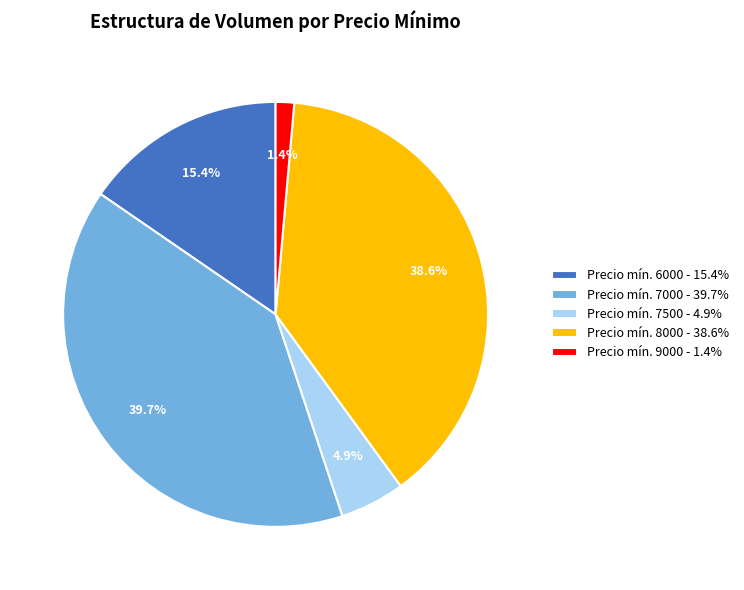

Does Precio mín. 7000 - 39.7% represent more than half of the total?

No